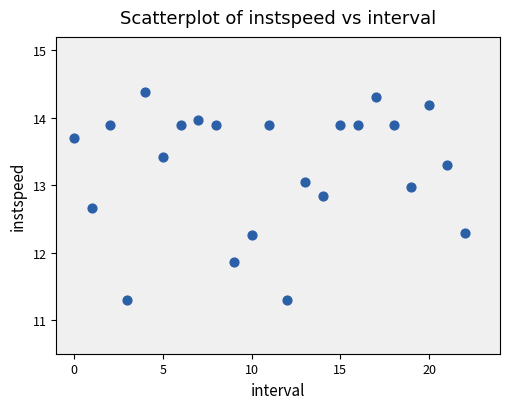

What Y value in the scatter plot is closest to 12?

11.9